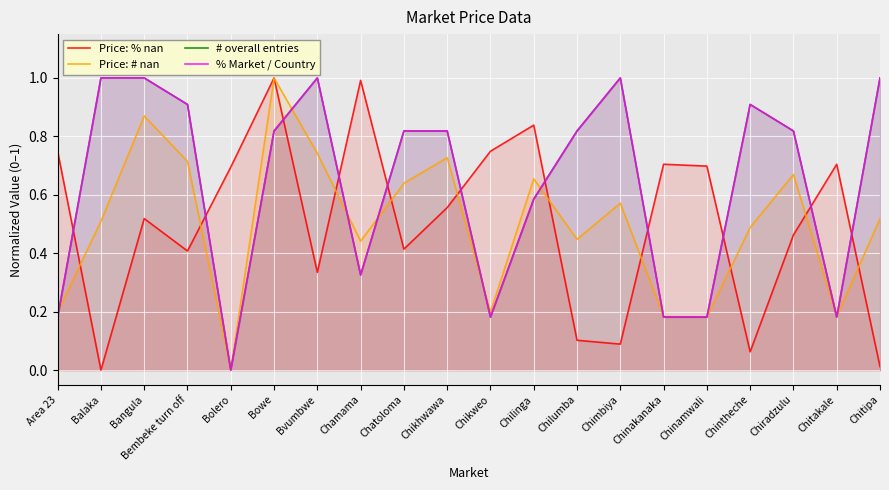

Between Bvumbwe and Chinamwali, which is larger?

Chinamwali